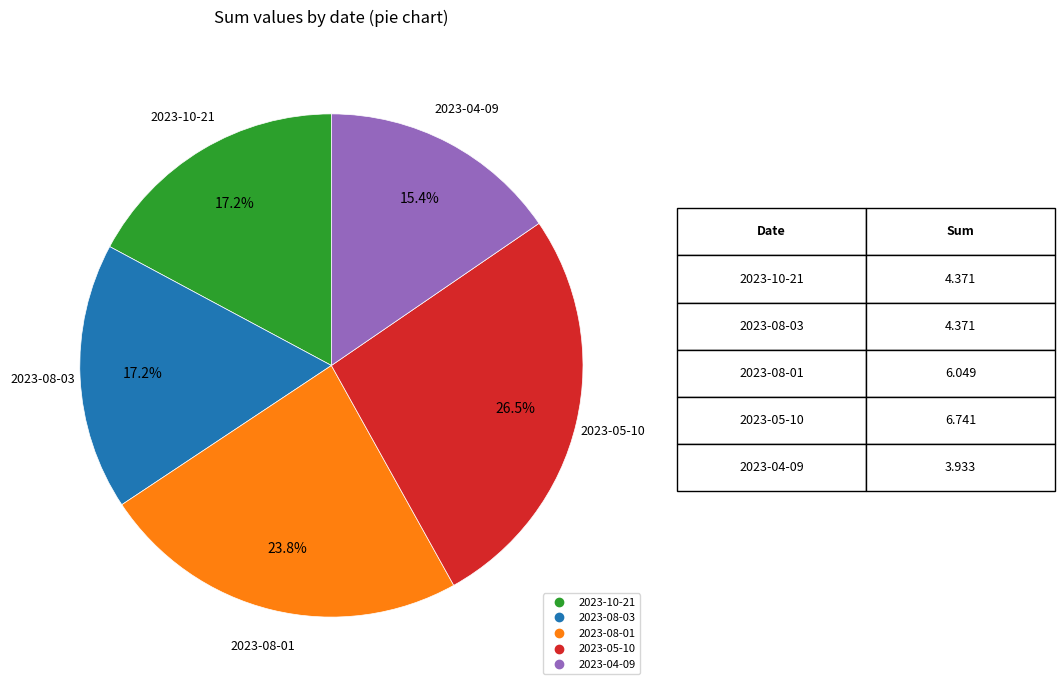

What portion of the pie excludes 2023-08-01?

76.2%